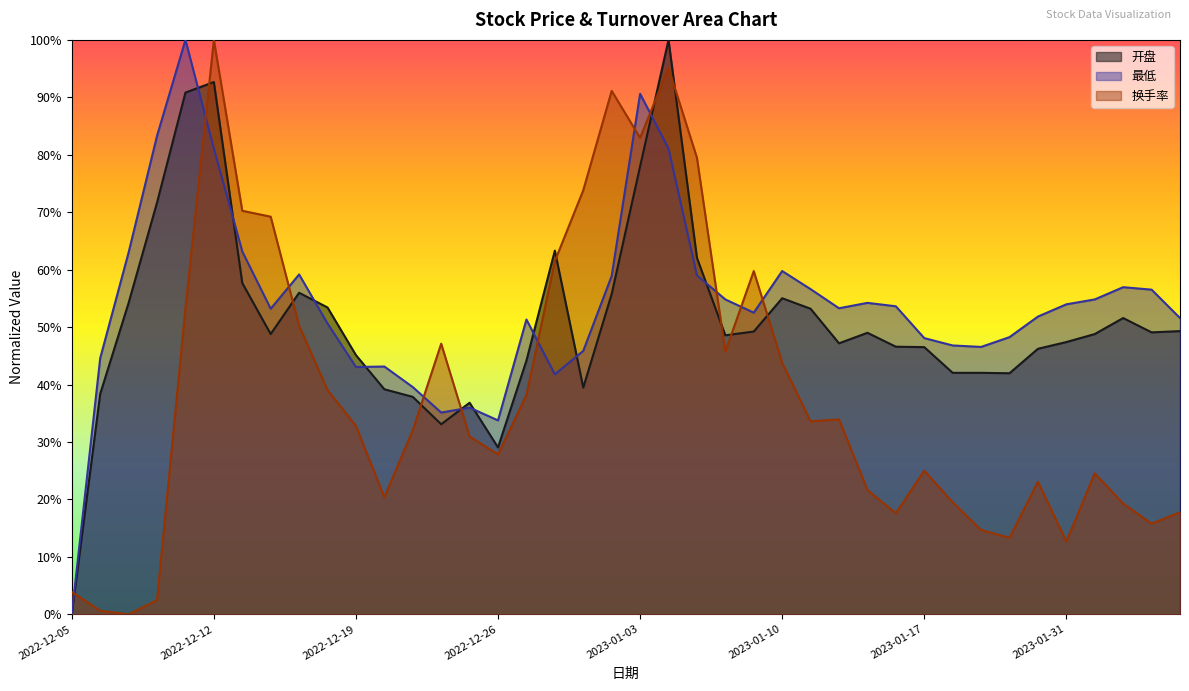

What are all the series names shown in the legend?

开盘, 最低, 换手率